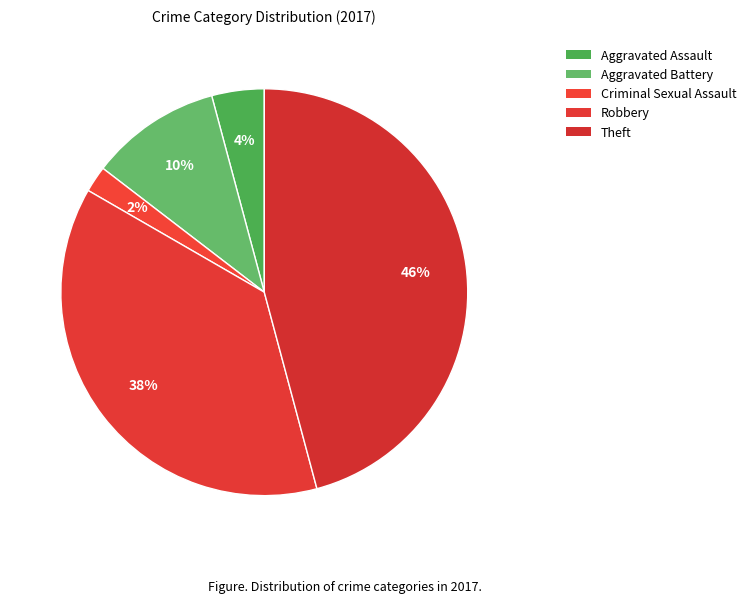

Does any single category account for the majority?

No